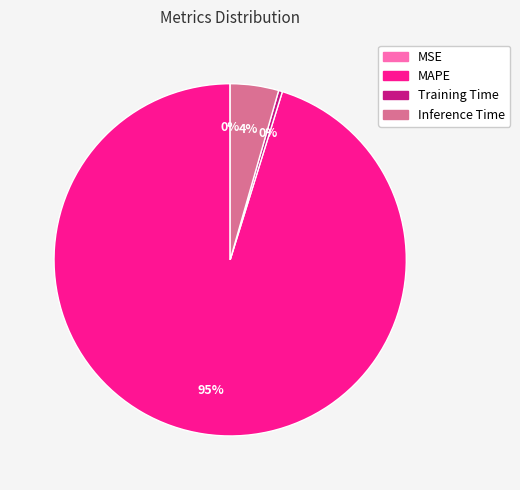

True or false: MAPE accounts for 95% of the total.

True